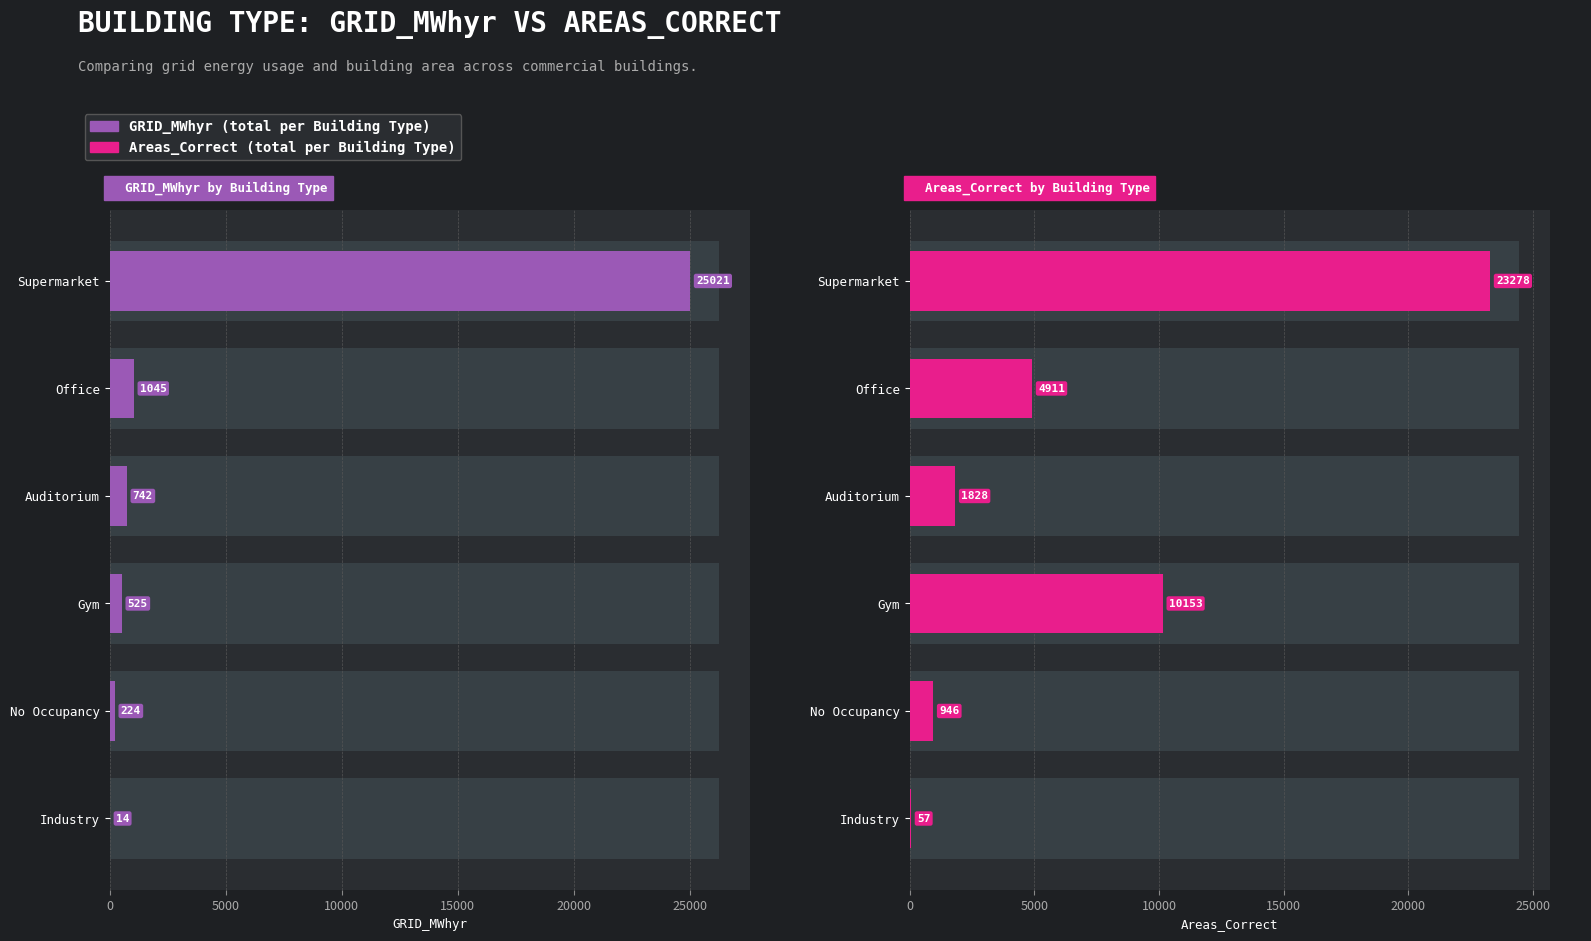

The value of Areas_Correct at No Occupancy is 1275.3. True or false?

False